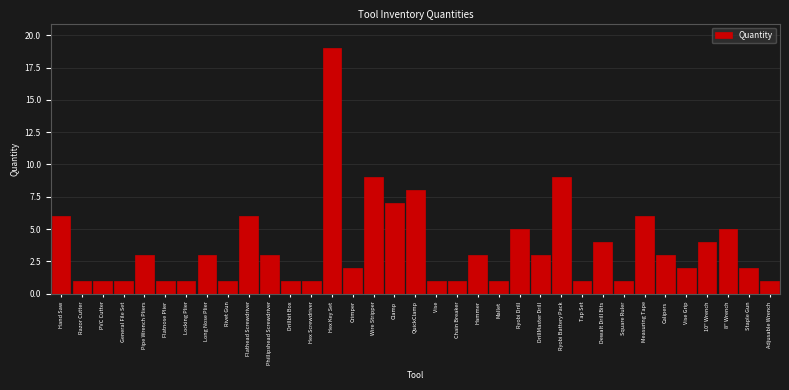

What is the average value?

4